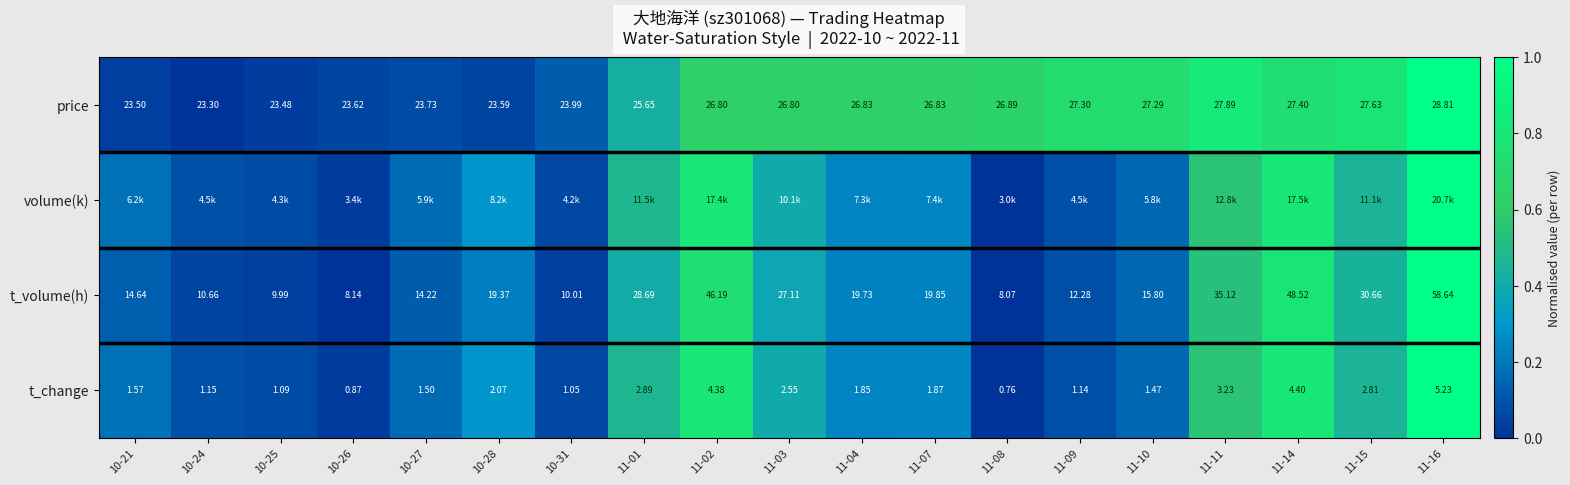

Is the value of price at 11-14 greater than the value of t_change at 11-10?

Yes